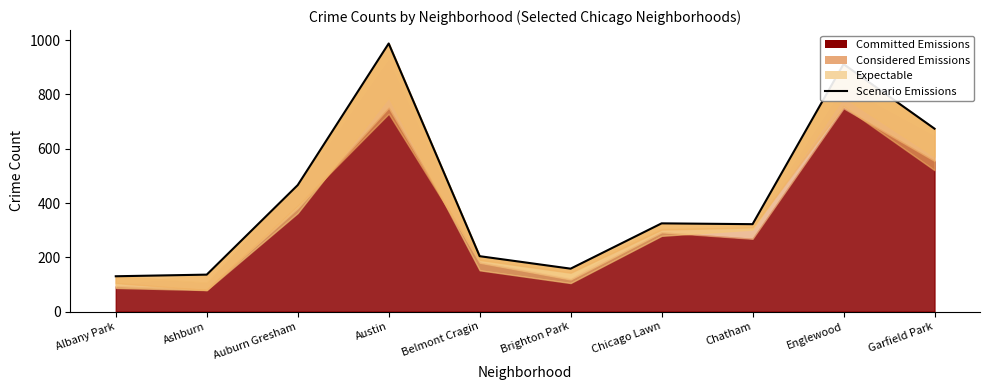

The value at Albany Park is 64. True or false?

False